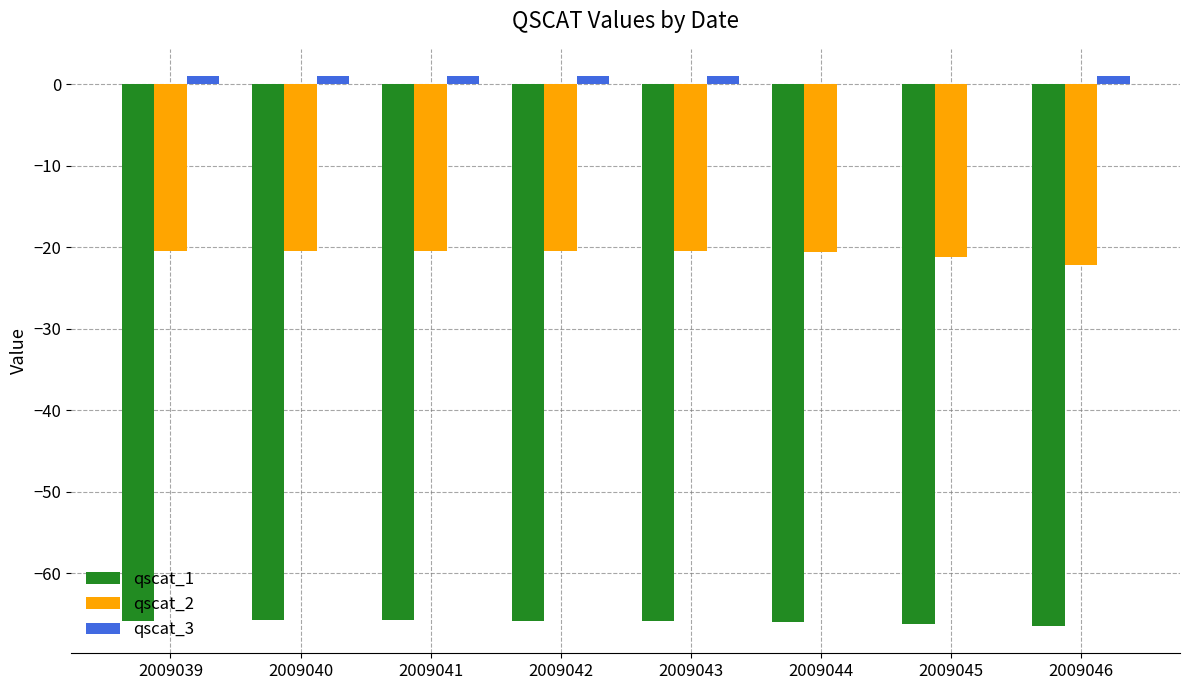

Is the value of qscat_1 at 2009044 greater than the value of qscat_3 at 2009042?

No